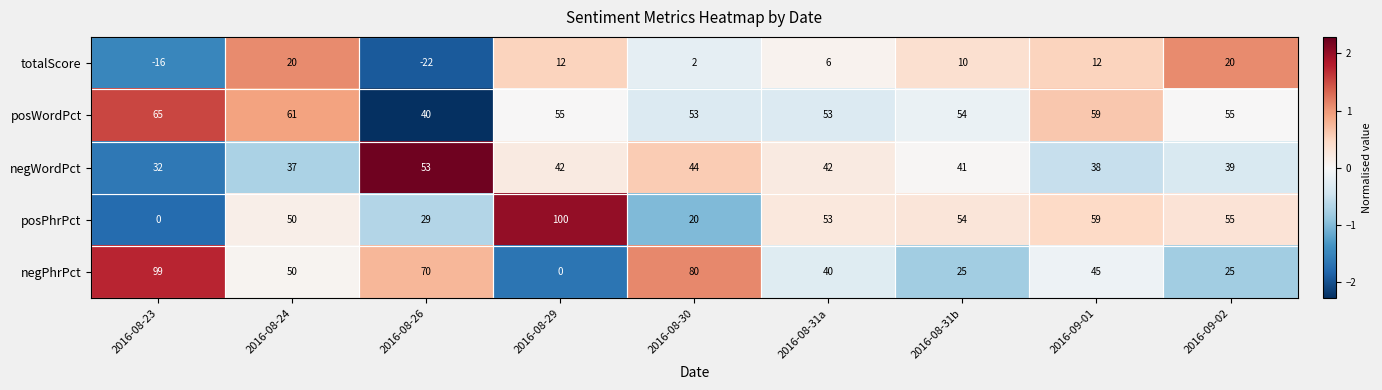

What is the spread (max minus min) of values at 2016-08-23?

115